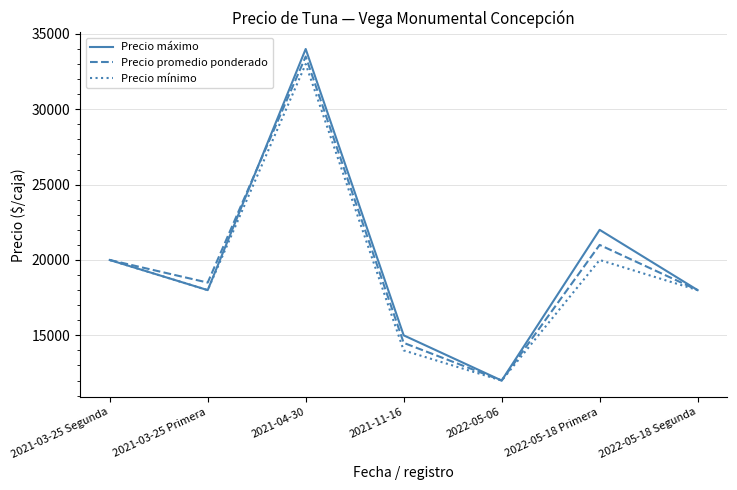

What is the total value across all series at 2021-03-25 Segunda?

60000